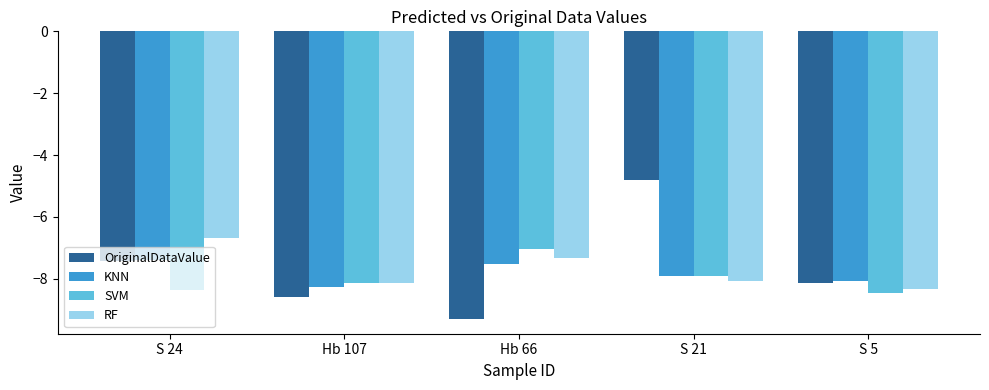

How many bars are there in total?

20